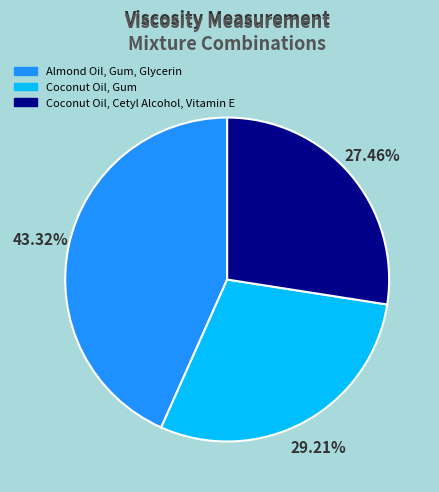

How many segments does this pie chart have?

3